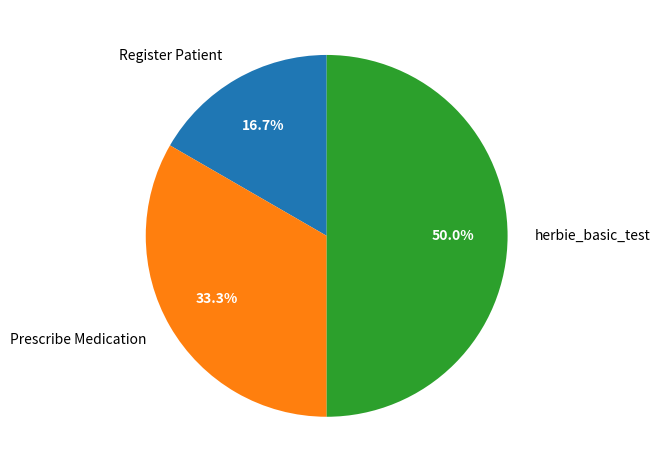

Approximately how many times larger is the value at herbie_basic_test compared to Prescribe Medication?

1.5